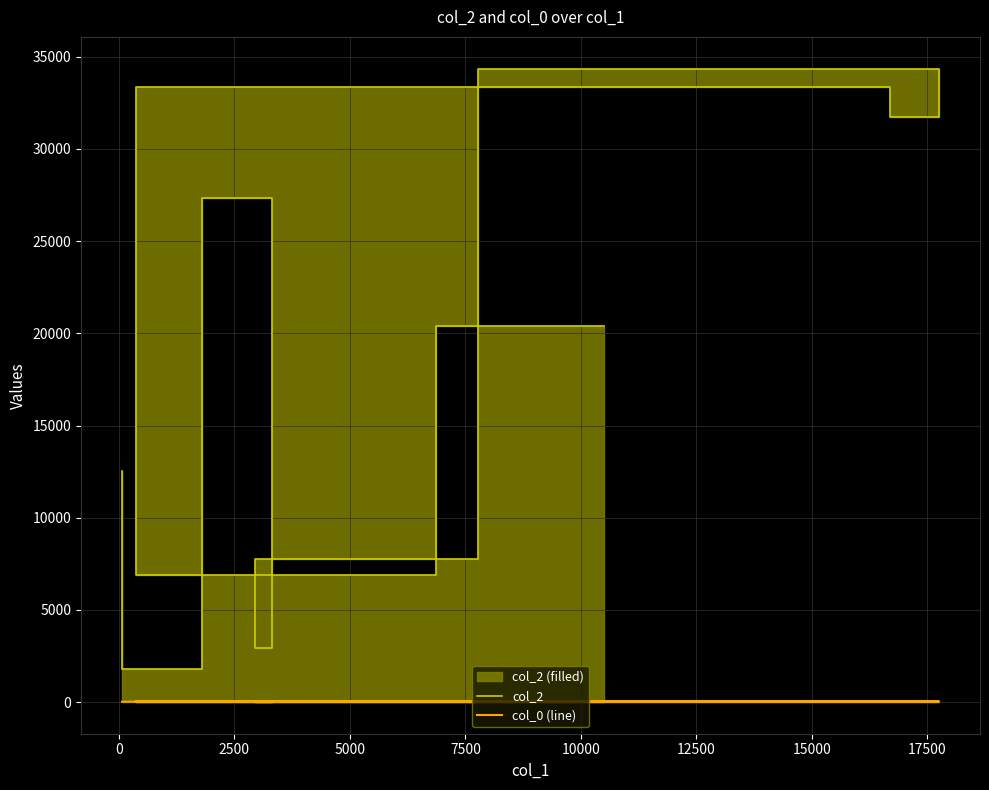

True or false: col_2 and col_0 (line) intersect in this chart.

False